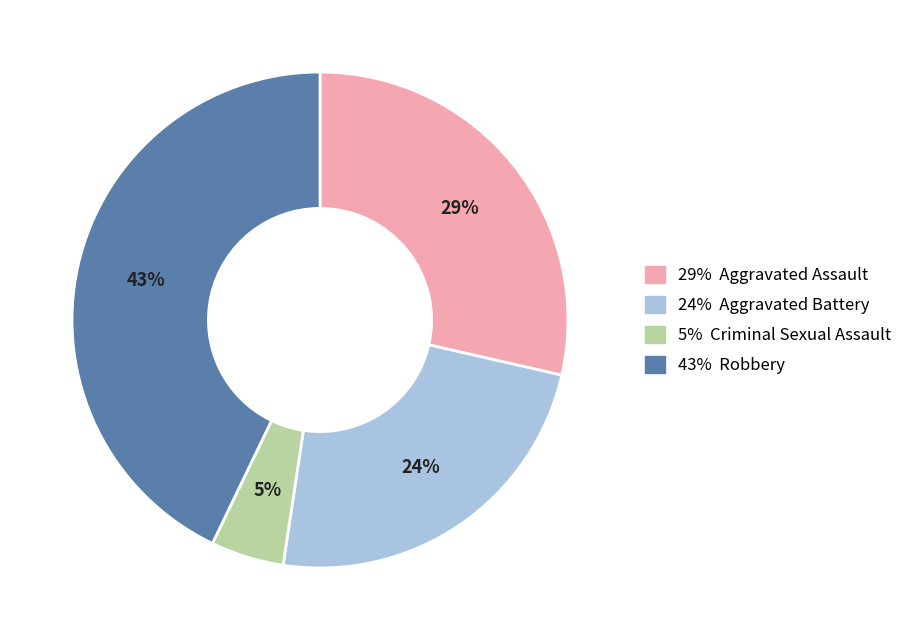

Does any single category account for the majority?

No